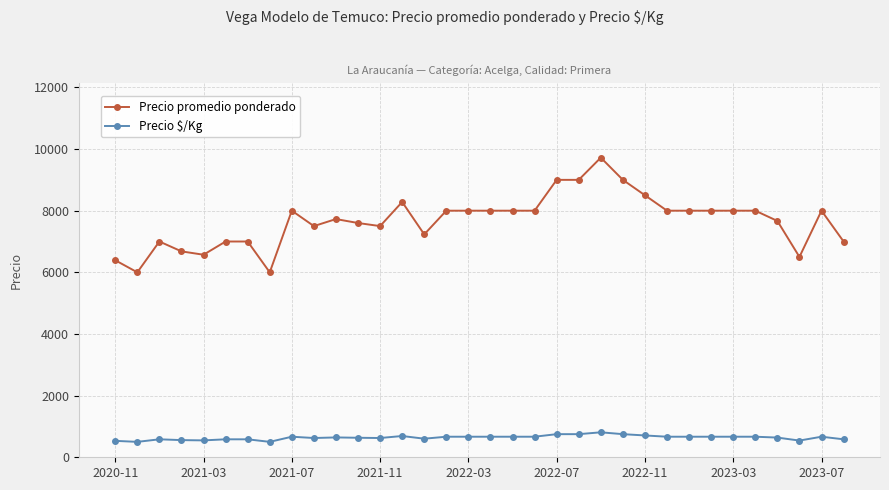

What is the maximum value shown in the chart?

9721